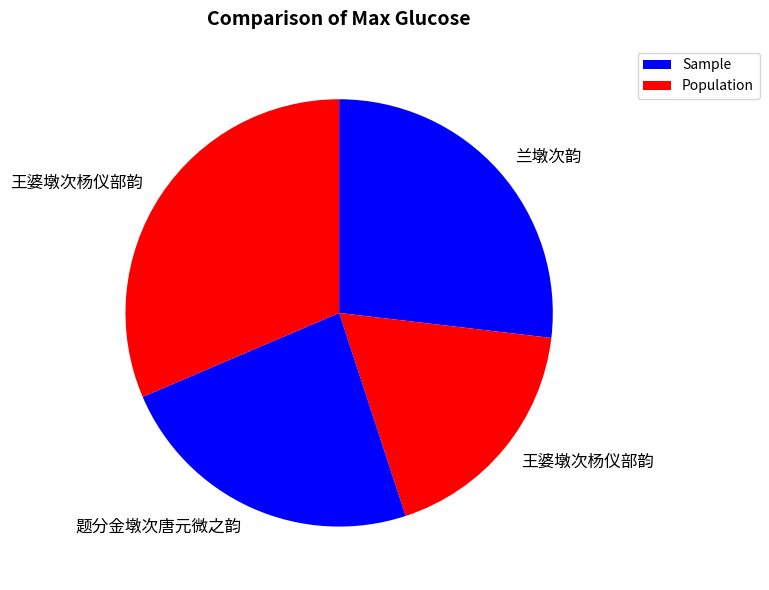

How many segments does this pie chart have?

4